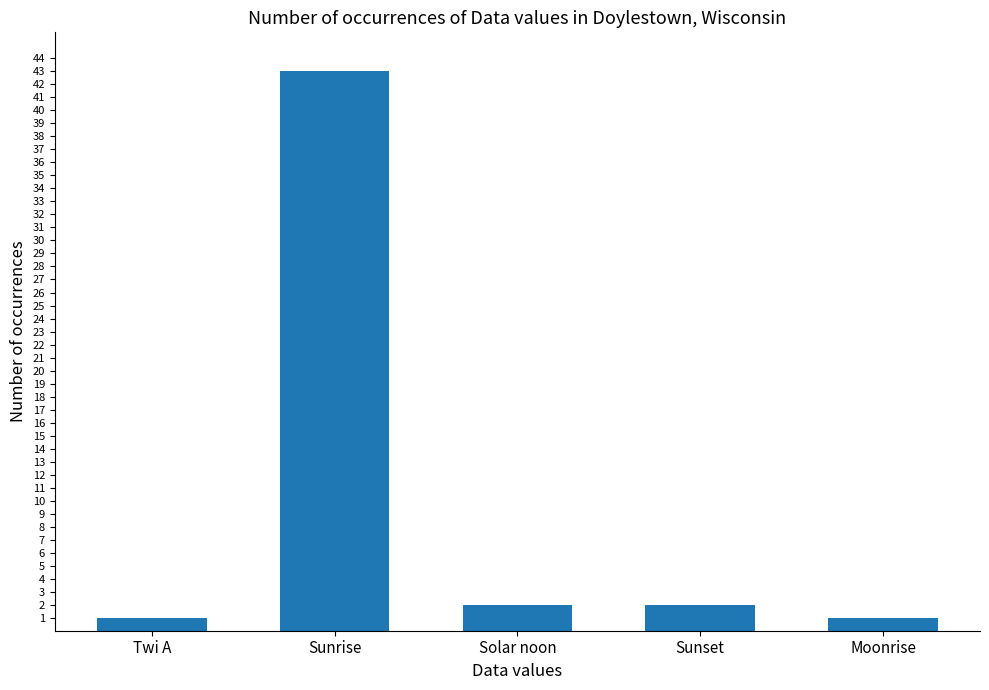

What is the ratio of the value at Sunset to the value at Moonrise?

2.0